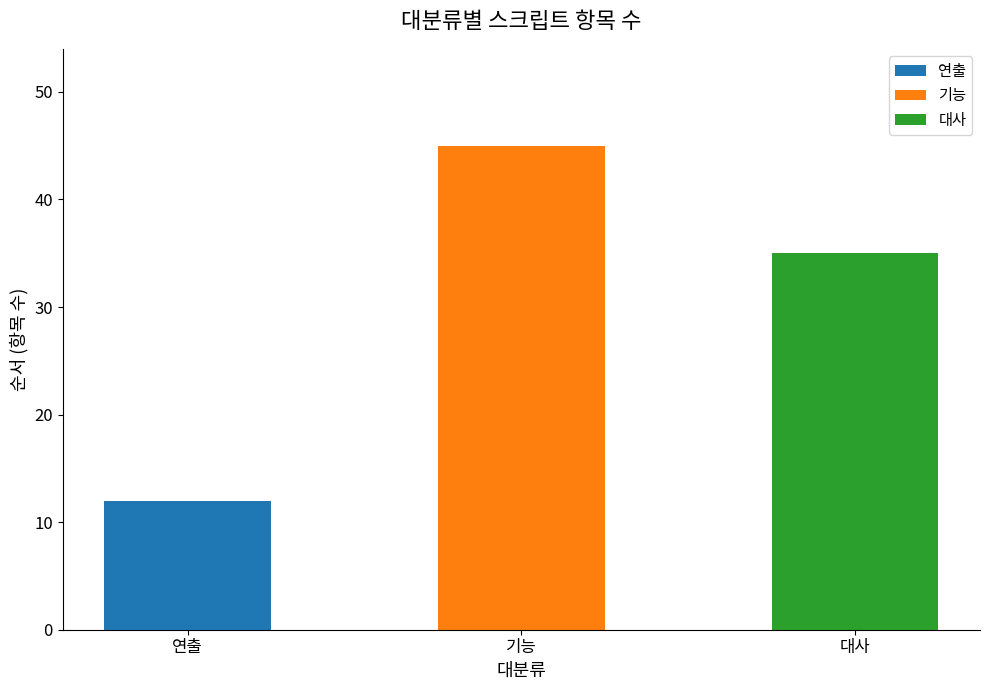

At which label does the data first exceed 35?

기능